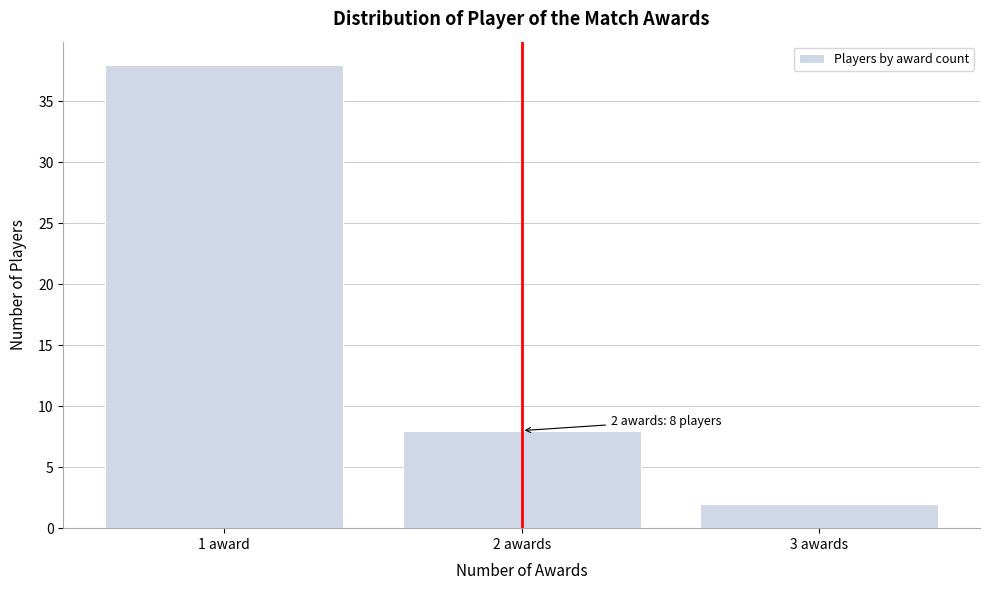

Reading left to right, what are all the values shown in this chart?

38	8	2